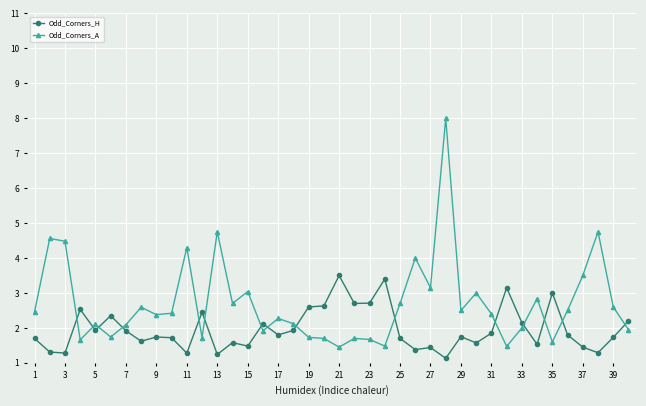

What is the difference between the maximum and second lowest values in the Odd_Corners_A series?

6.5